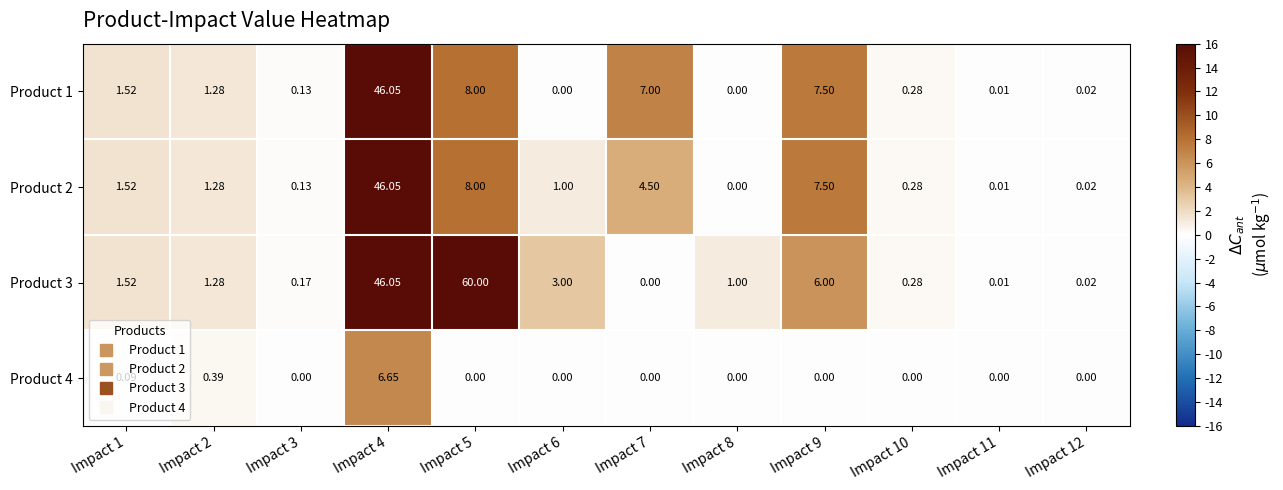

Which series has the widest spread of values?

Product 3